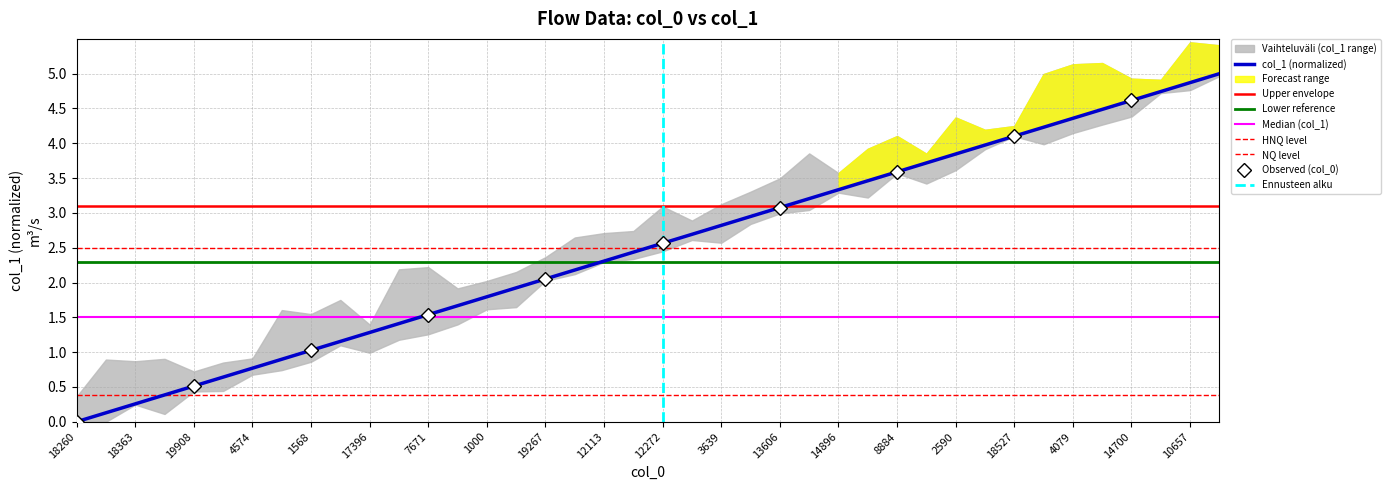

How many data points does each series have?

40